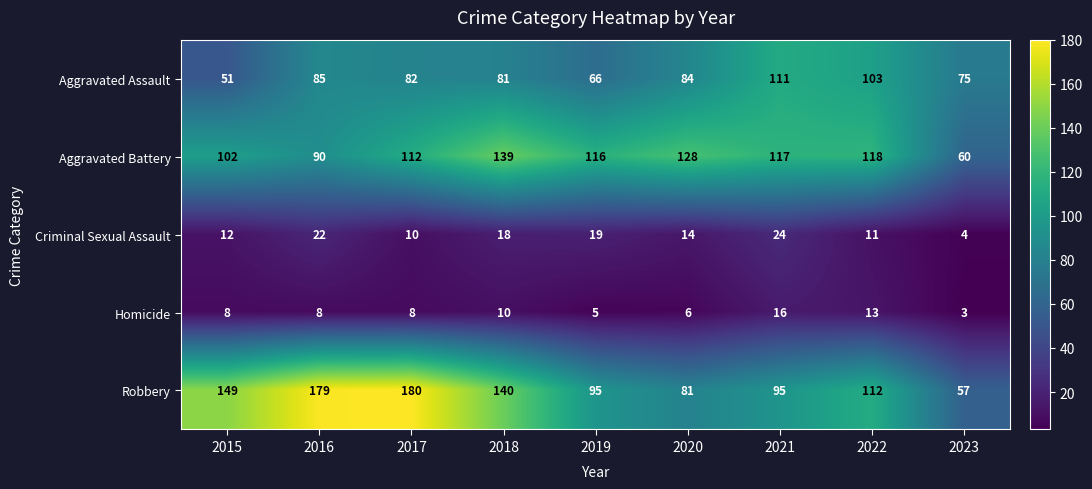

At how many categories does at least one series exceed 73?

9